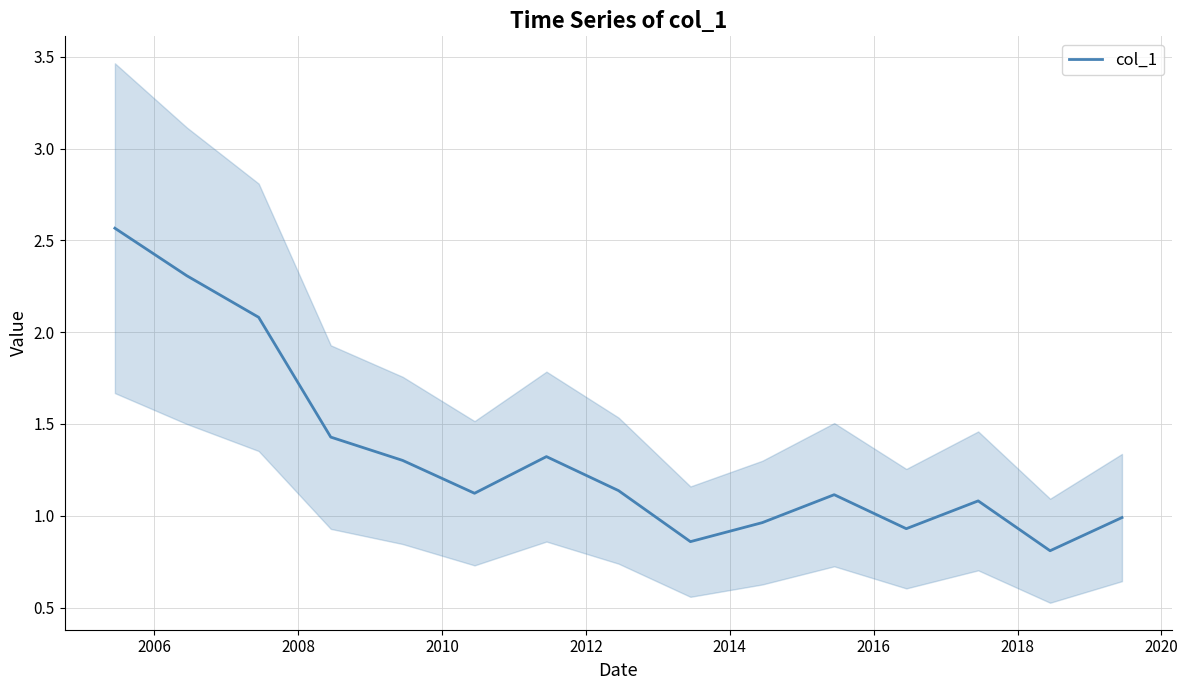

Reading left to right, list all the values displayed in this chart.

2.6	2.3	2.1	1.4	1.3	1.1	1.3	1.1	0.9	1.0	1.1	0.9	1.1	0.8	1.0